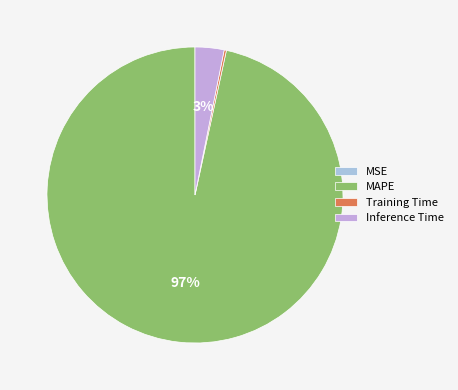

What is the change in value from MSE to Inference Time?

+1.0